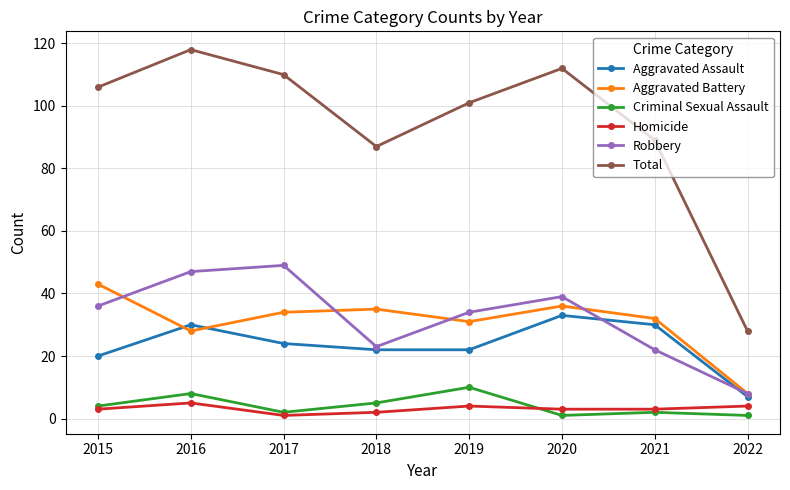

Is this an area chart (filled region under the line)?

No